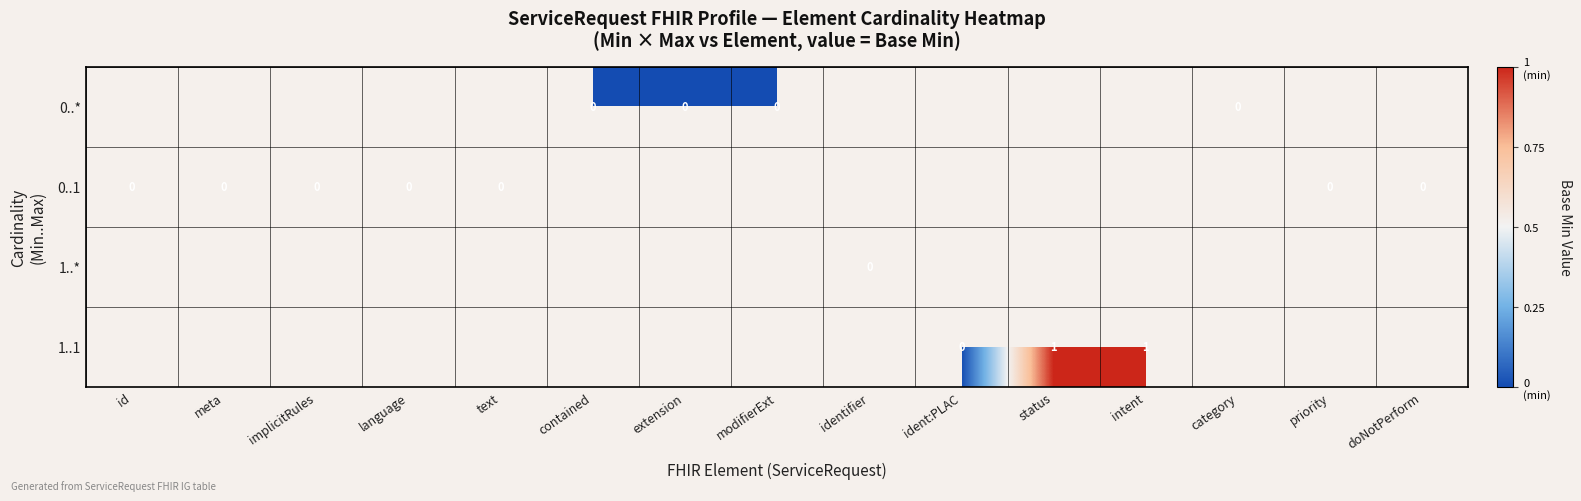

At meta, list the series in order from smallest to largest.

0..*, 0..1, 1..*, 1..1